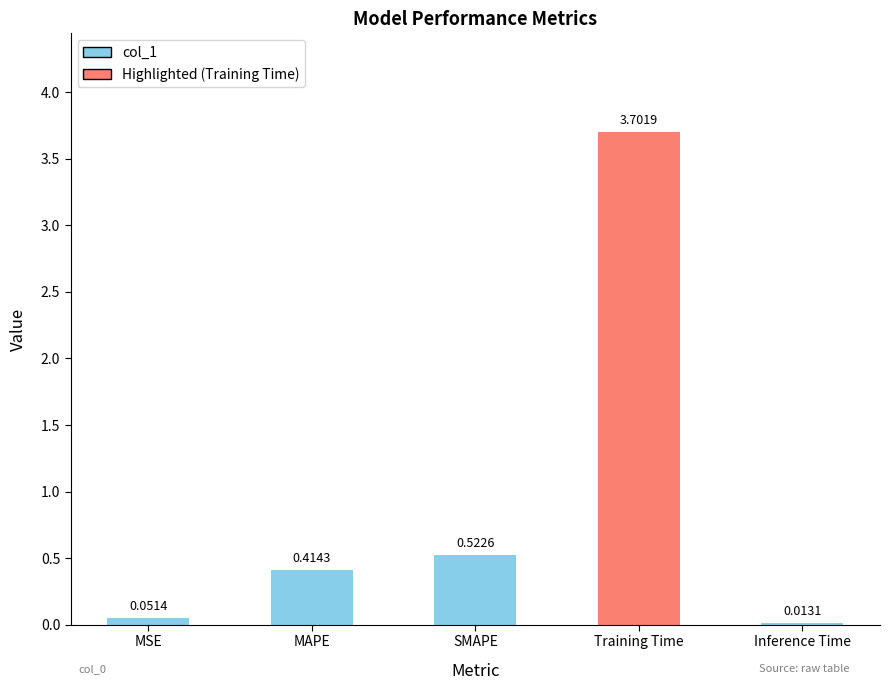

What is the sum of all values?

4.7